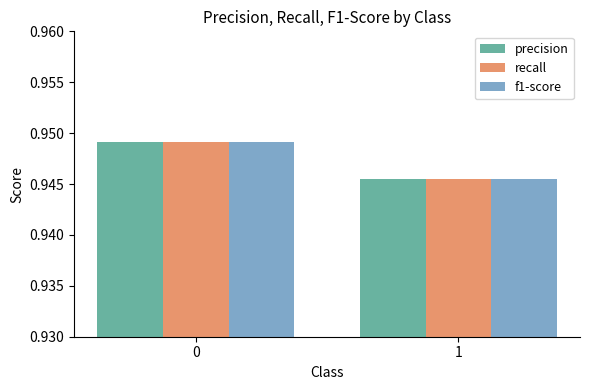

Is it true that precision equals 0.4 at 1?

False